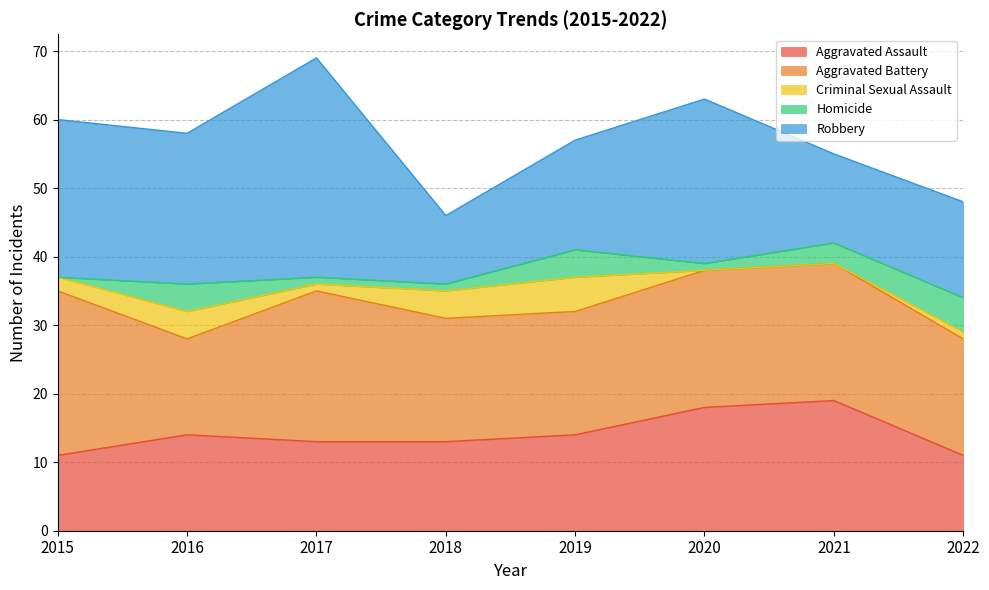

What is the difference between the highest and lowest values at 2015?

24